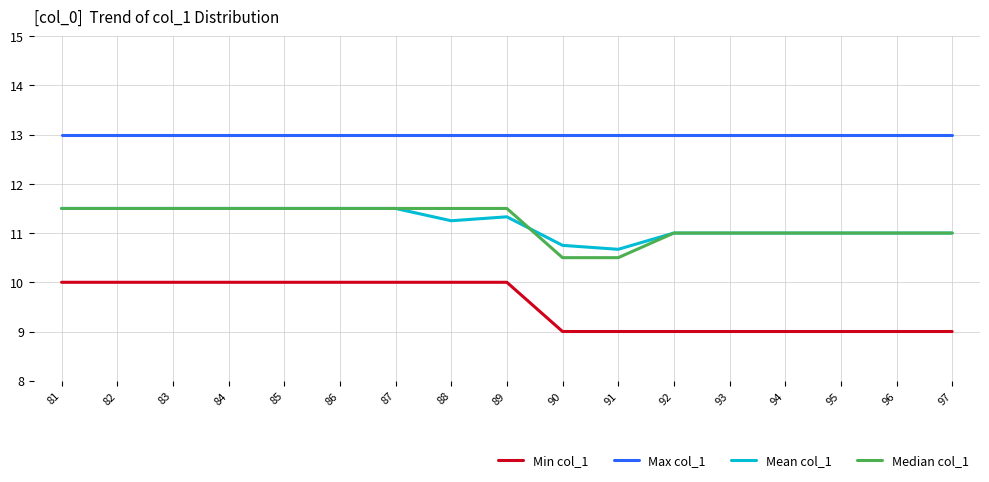

What is the difference between the maximum and minimum values in the Mean col_1 series?

0.8